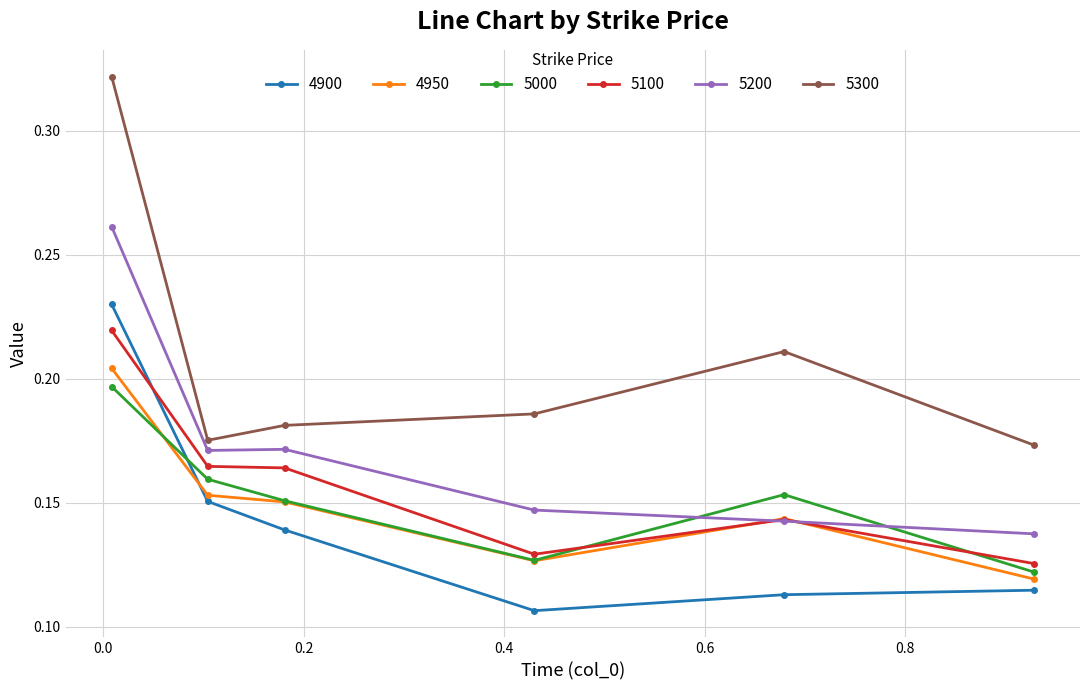

How many 4950 values are between 0 and 1?

6